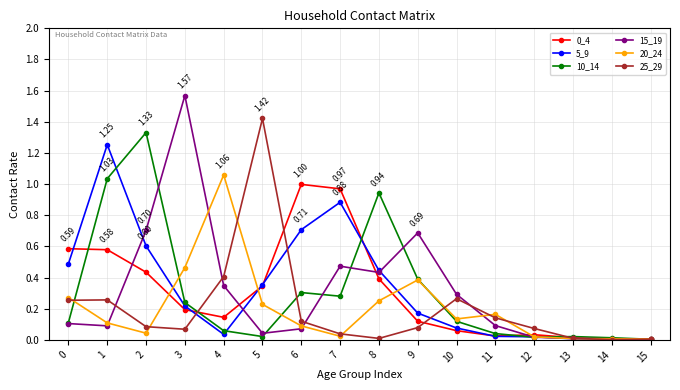

Where is the first local minimum for 25_29?

3